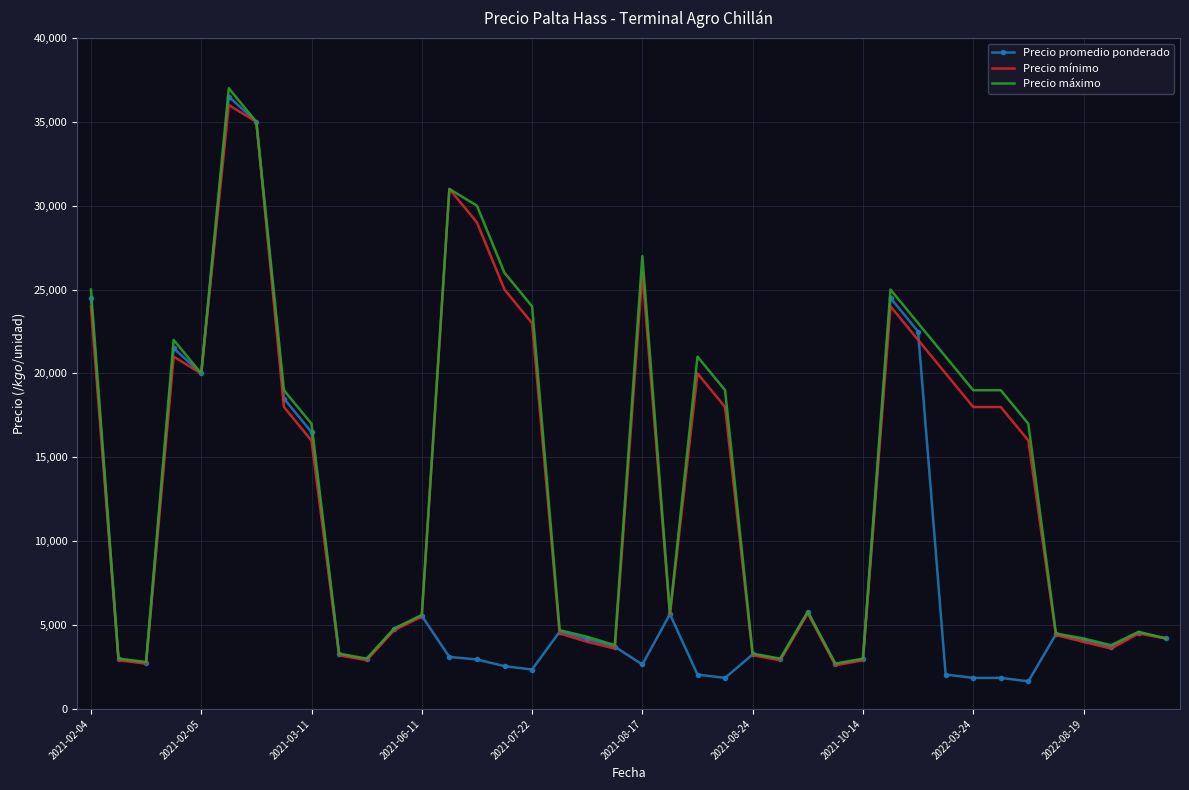

What is the highest value of the Precio mínimo series?

36000